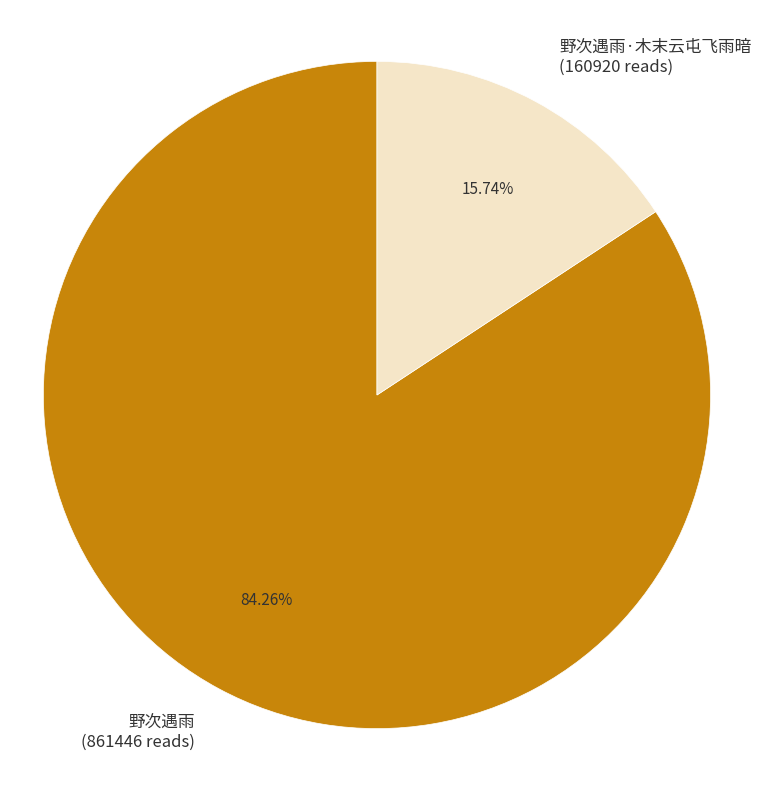

How many segments does this pie chart have?

2